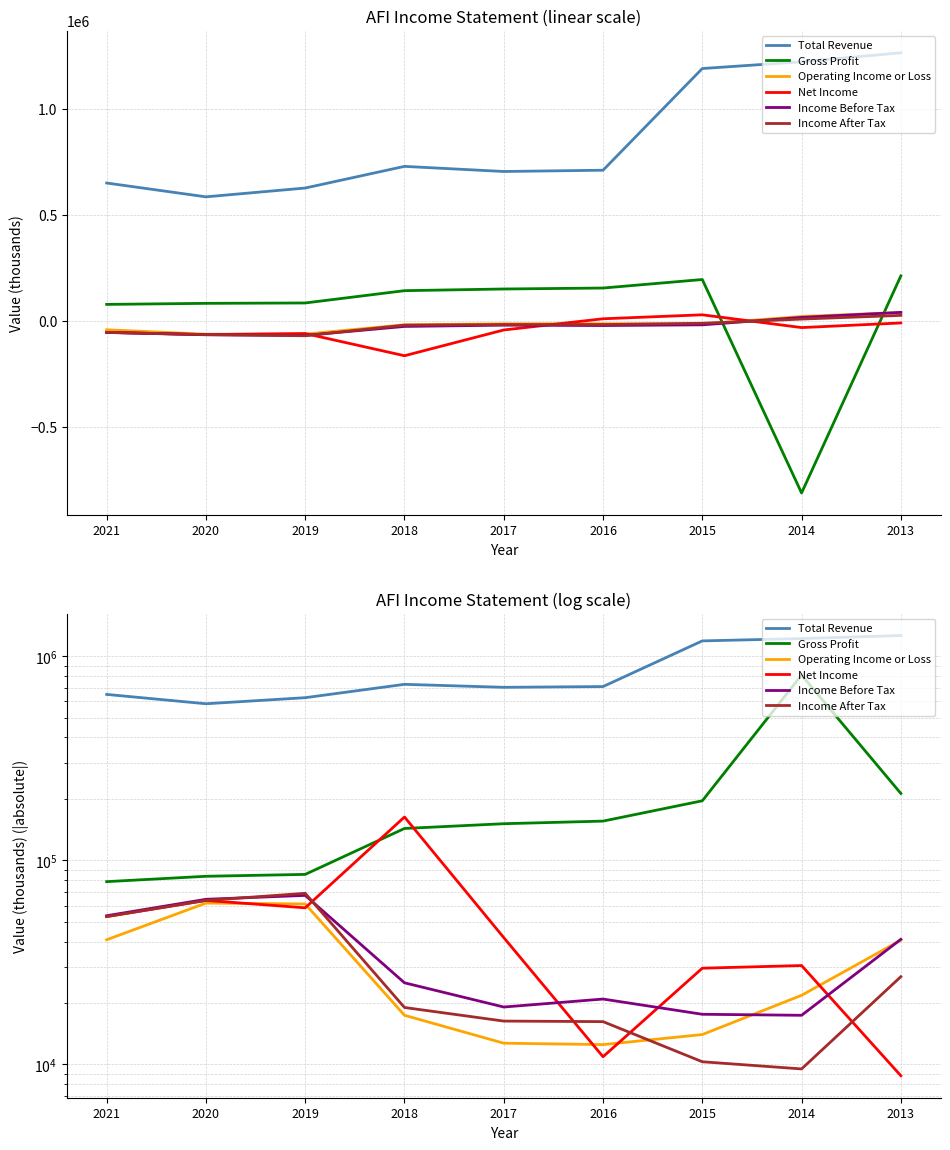

Is the value of Income Before Tax at 2020 greater than the value of Income After Tax at 2014?

Yes